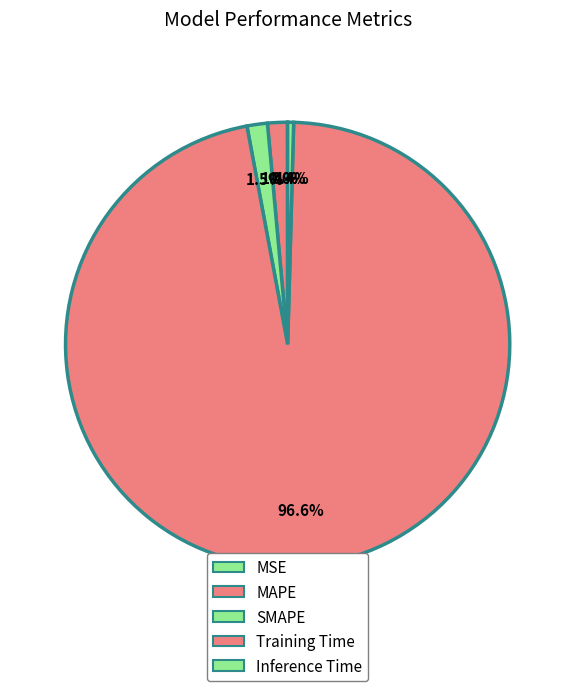

Which category accounts for the majority?

Training Time